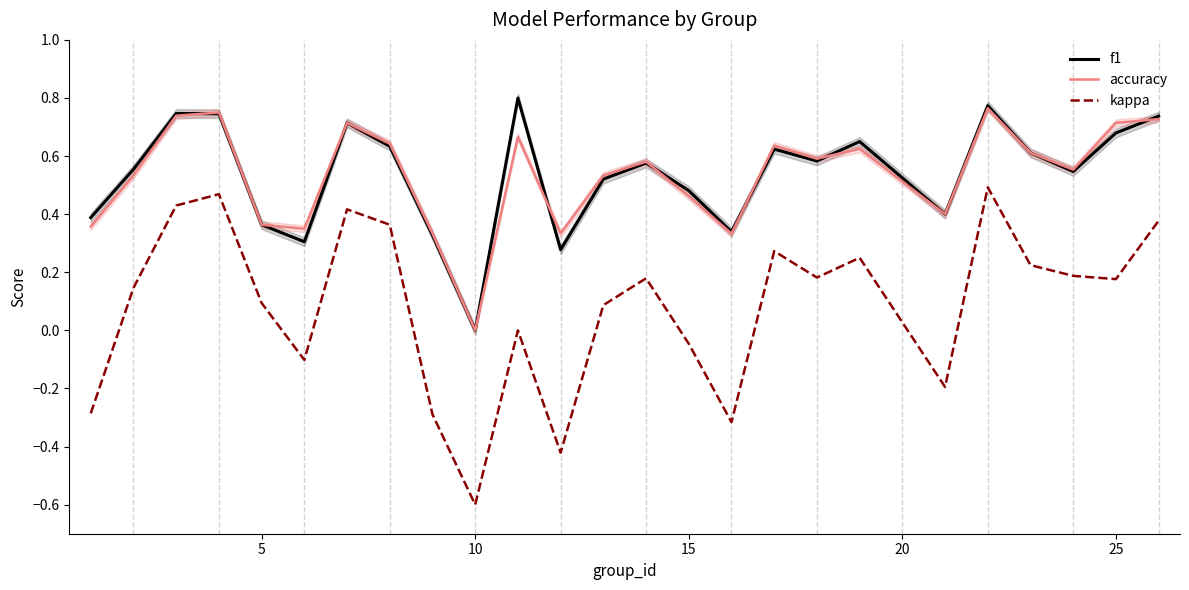

What is the value of the accuracy point at the 6th from the left?

0.3